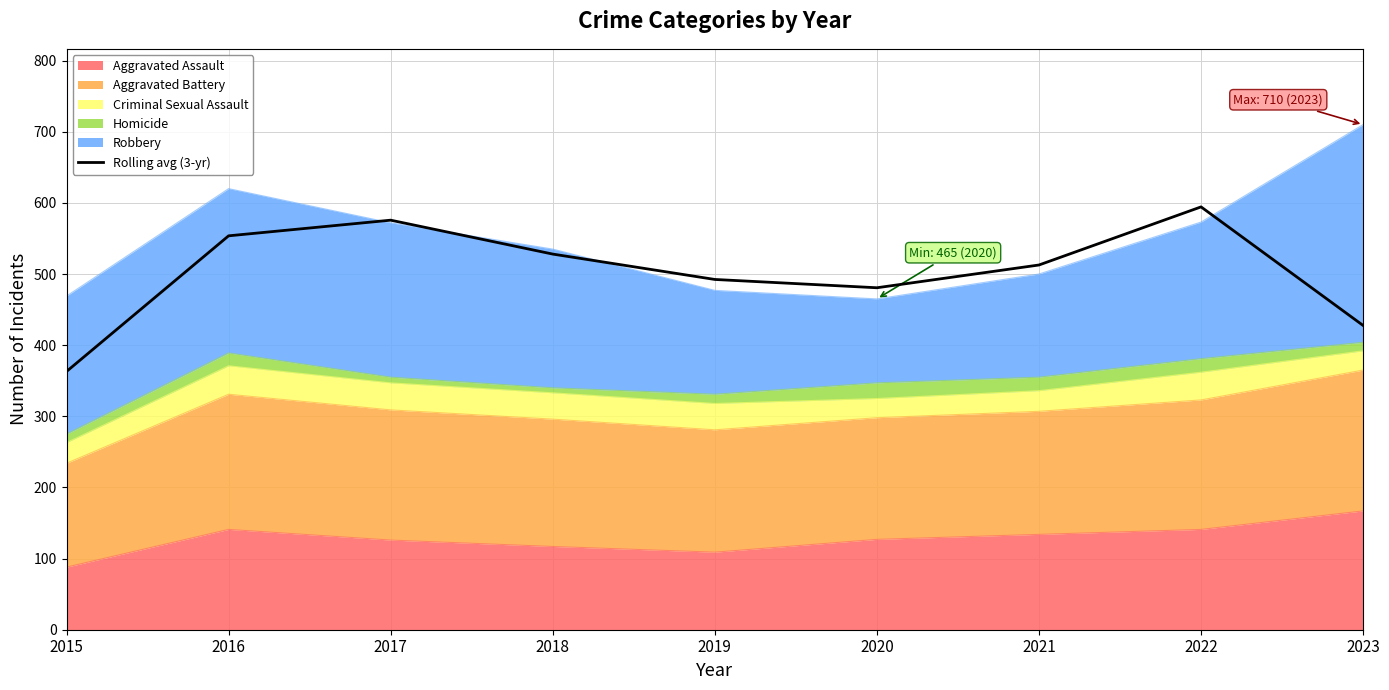

What is the sum of the values at 2018 and 2021?

1040.7